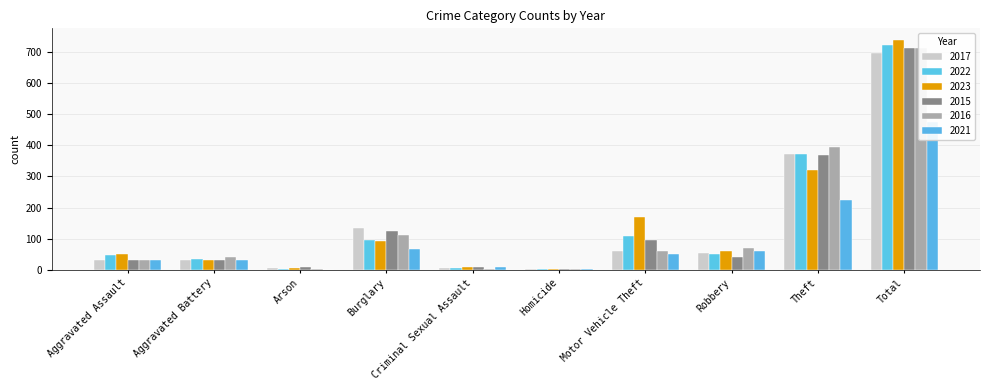

Count the number of categories in the chart.

10